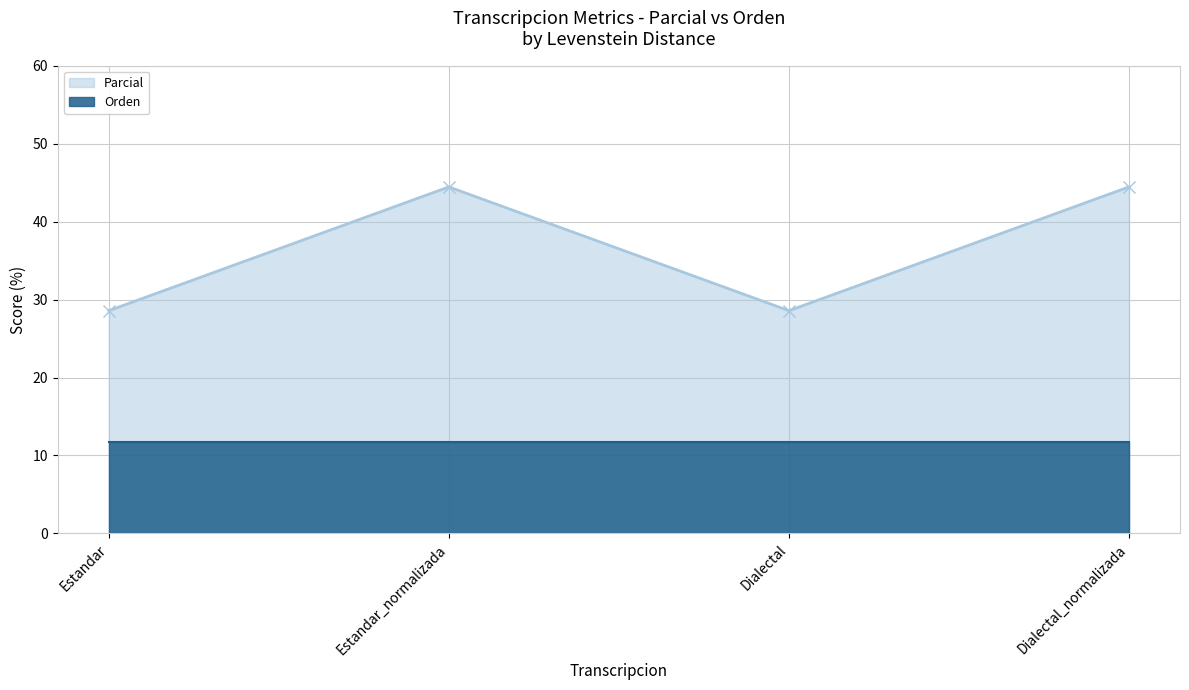

Approximately how many times larger is the value at Estandar_normalizada compared to Estandar?

1.6